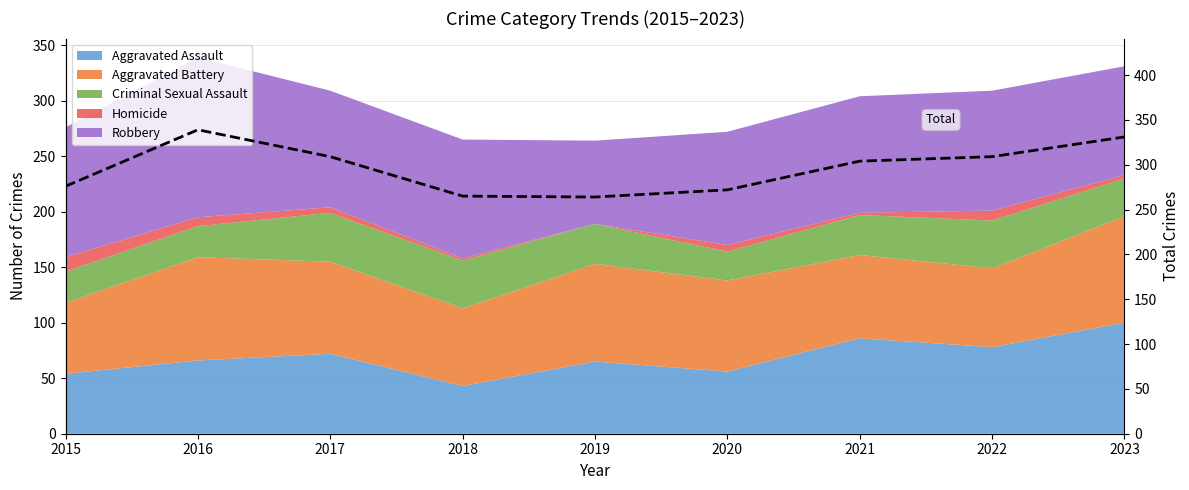

What is the average value?

297